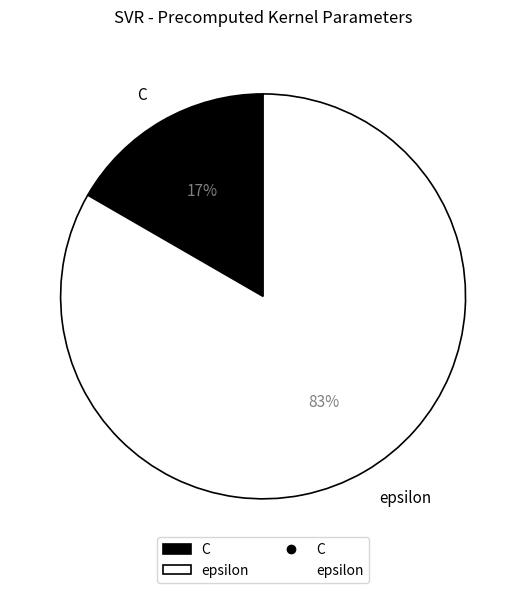

Is the sum of C and epsilon greater than half?

Yes